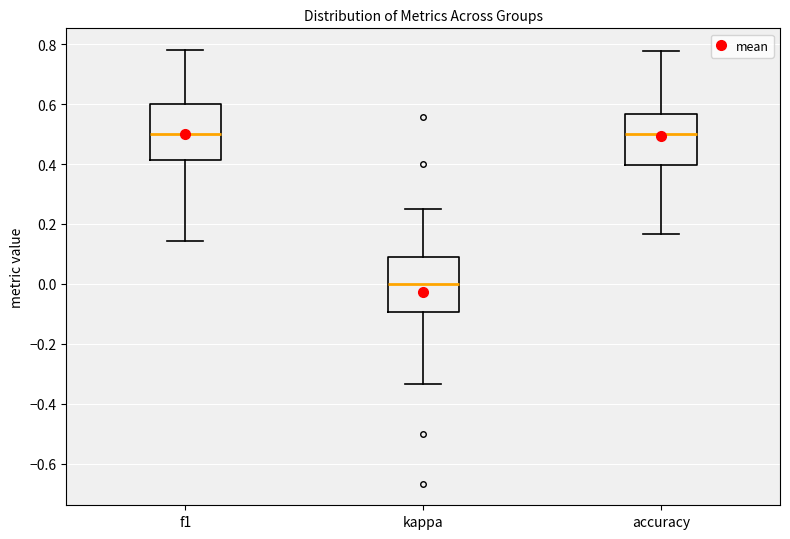

Where does the lower whisker of the box for f1 end on the y-axis? The values are not printed on the chart, so give them approximately, as read against the axis.

0.14